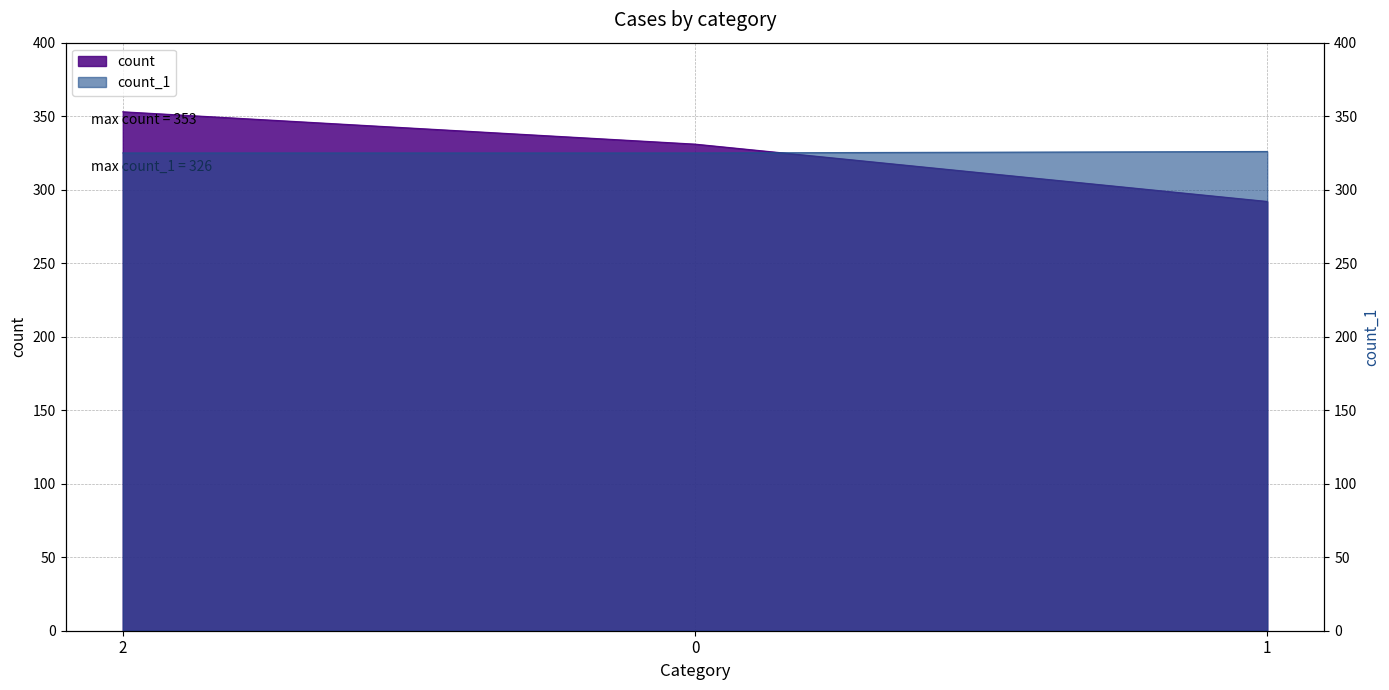

Which series has the widest spread of values?

count